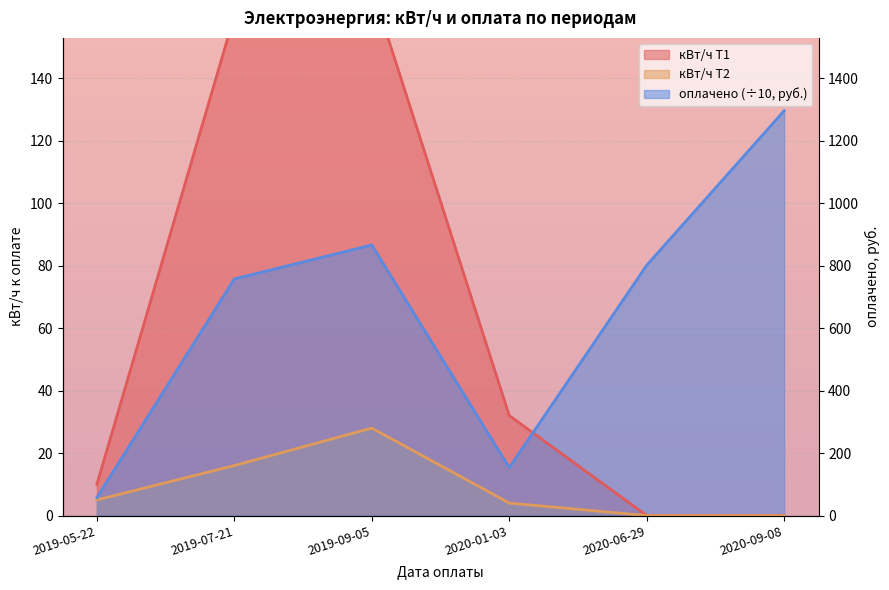

Where does the кВт/ч Т2 series first go above 5?

2019-07-21